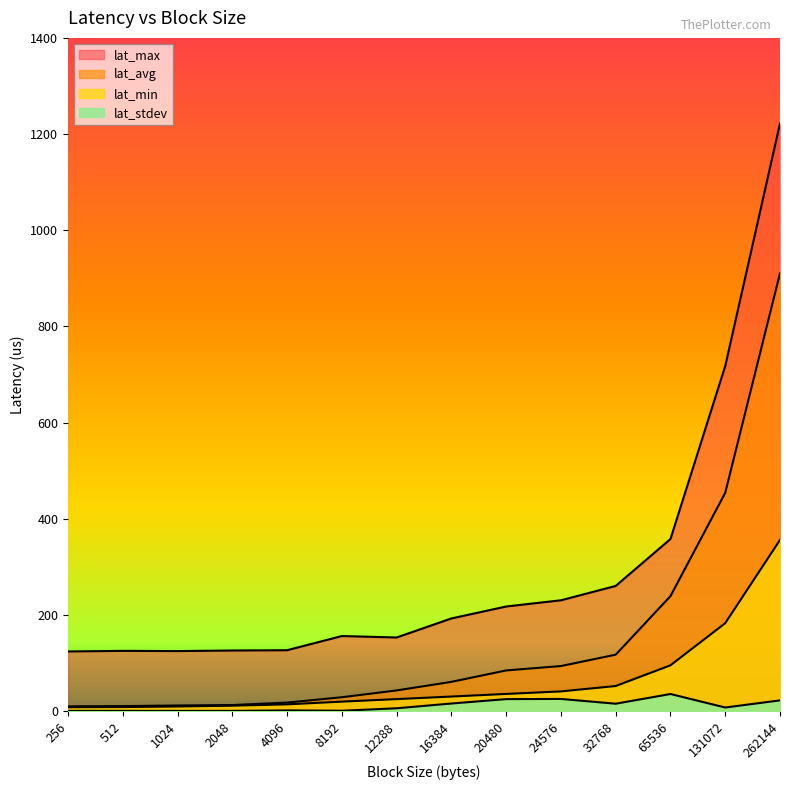

What are all the series names shown in the legend?

lat_min, lat_max, lat_avg, lat_stdev